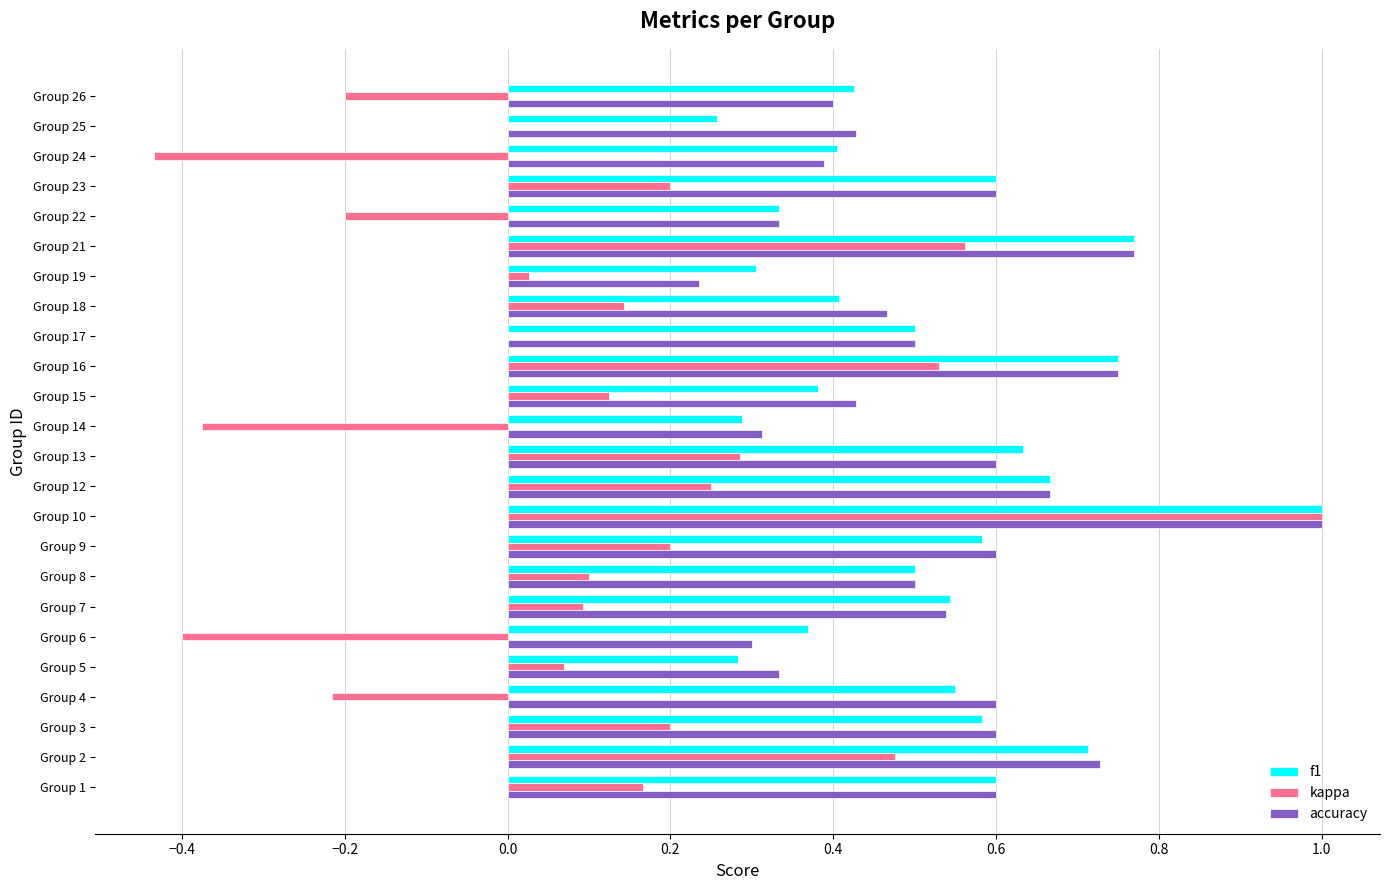

What is the sum of all f1 values?

12.4